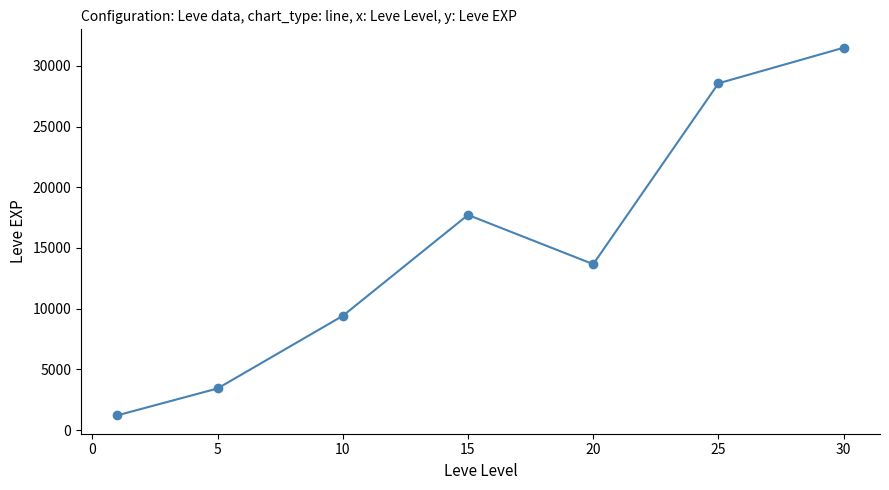

What is the difference between the second highest and second lowest values?

25135